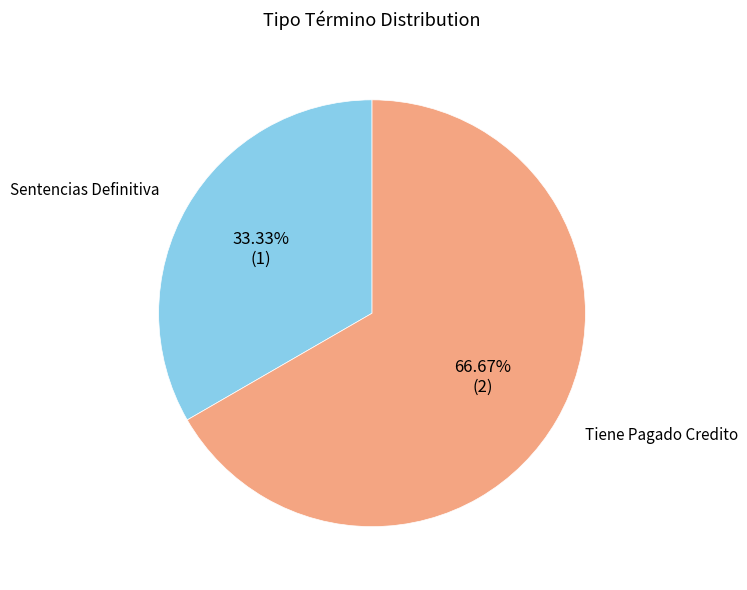

What percentage is the Sentencias Definitiva slice, to the nearest percent?

33%